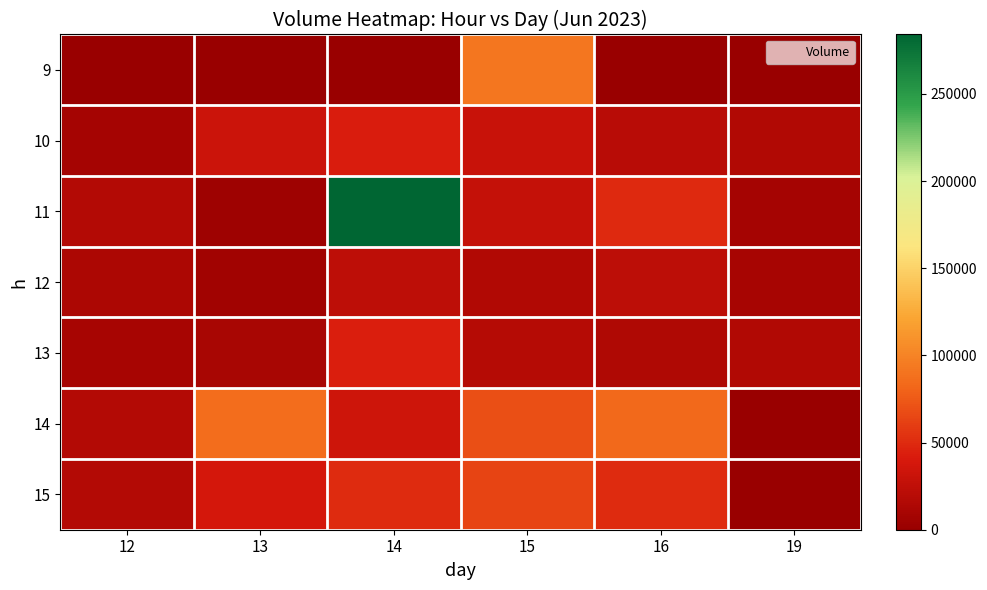

Which series has the widest spread of values?

11